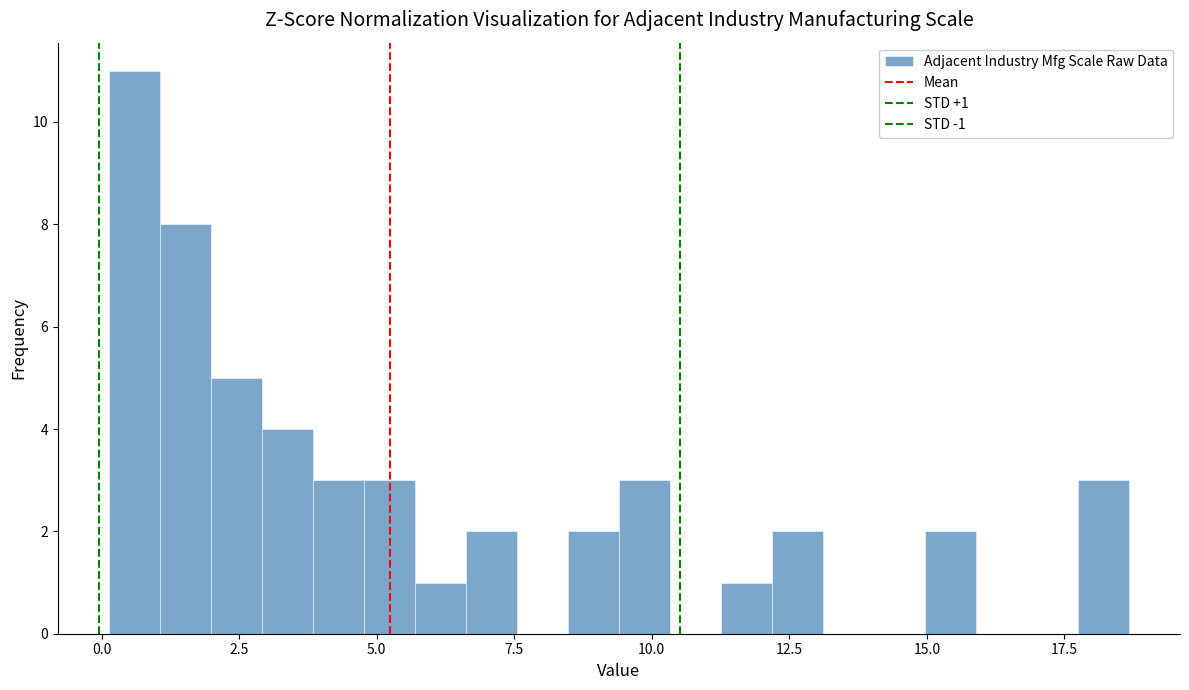

Around what value on the x-axis is the tallest bar? Give the approximate position of its centre, as read against the axis.

0.5